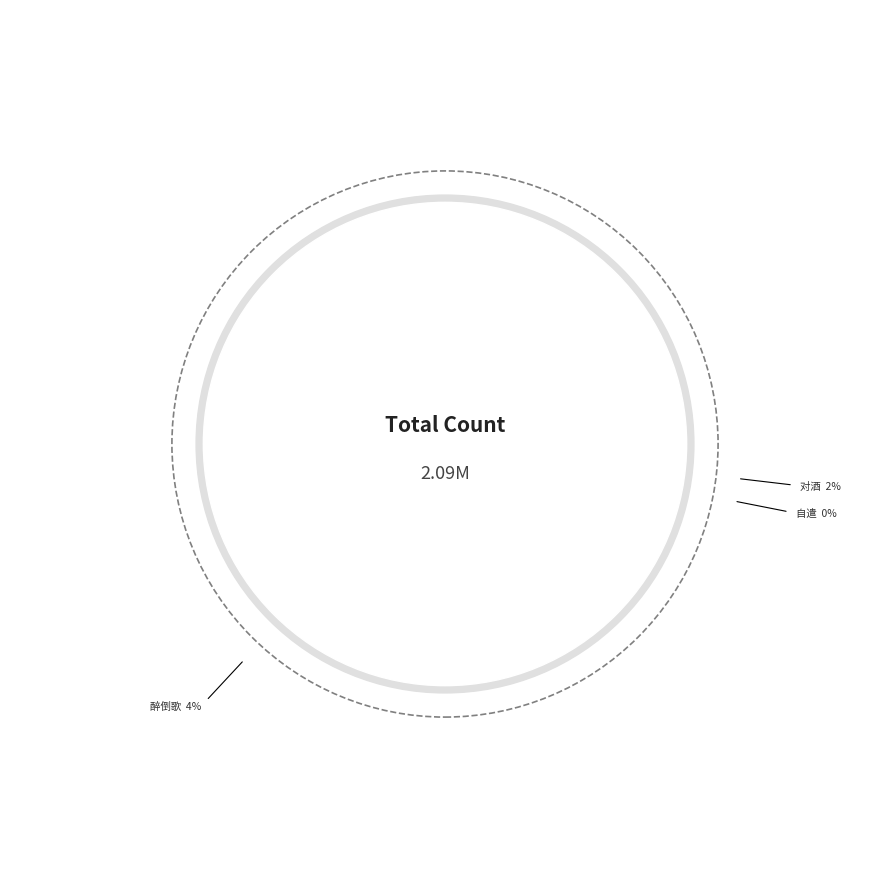

The 自遣·对酒不觉暝 slice represents 0% of the pie. True or false?

True